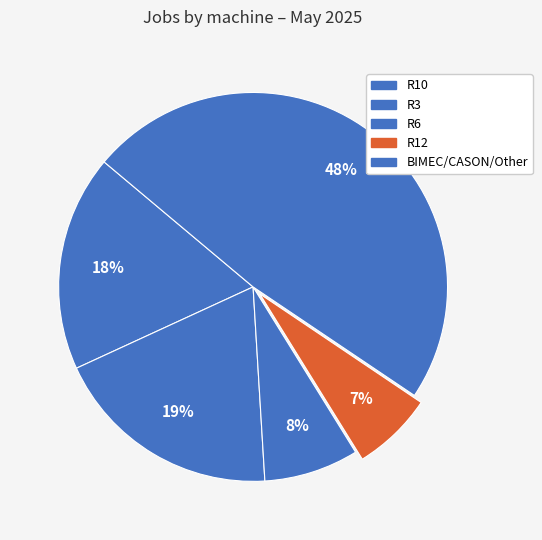

How many slices are in this pie chart?

5